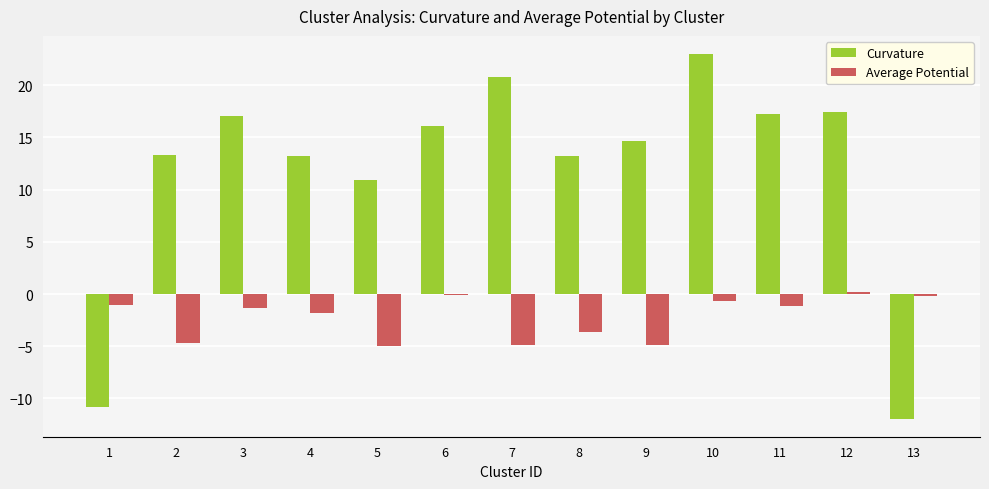

What is the minimum value for Curvature?

-11.9